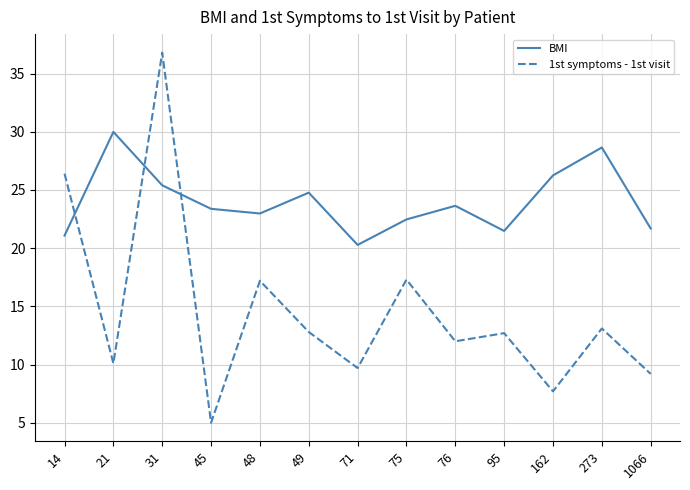

Is the value of 1st symptoms - 1st visit at 45 greater than the value of BMI at 76?

No